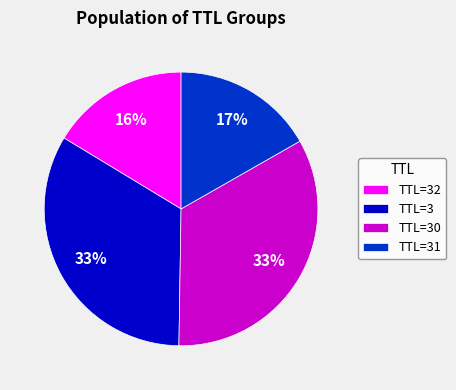

Is there a majority slice in this chart?

No